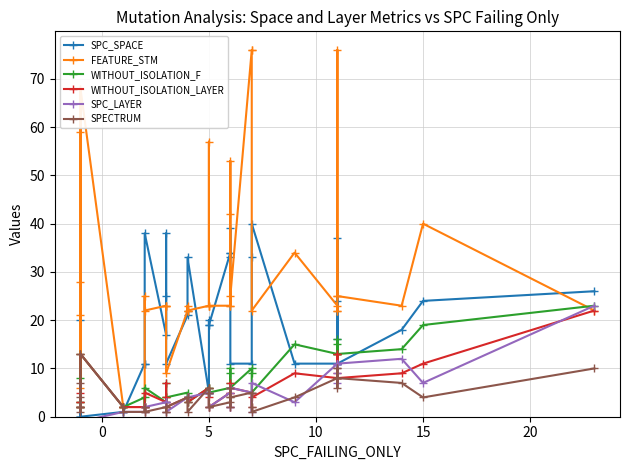

Is the value of SPC_SPACE at 26 greater than the value of FEATURE_STM at 22?

No